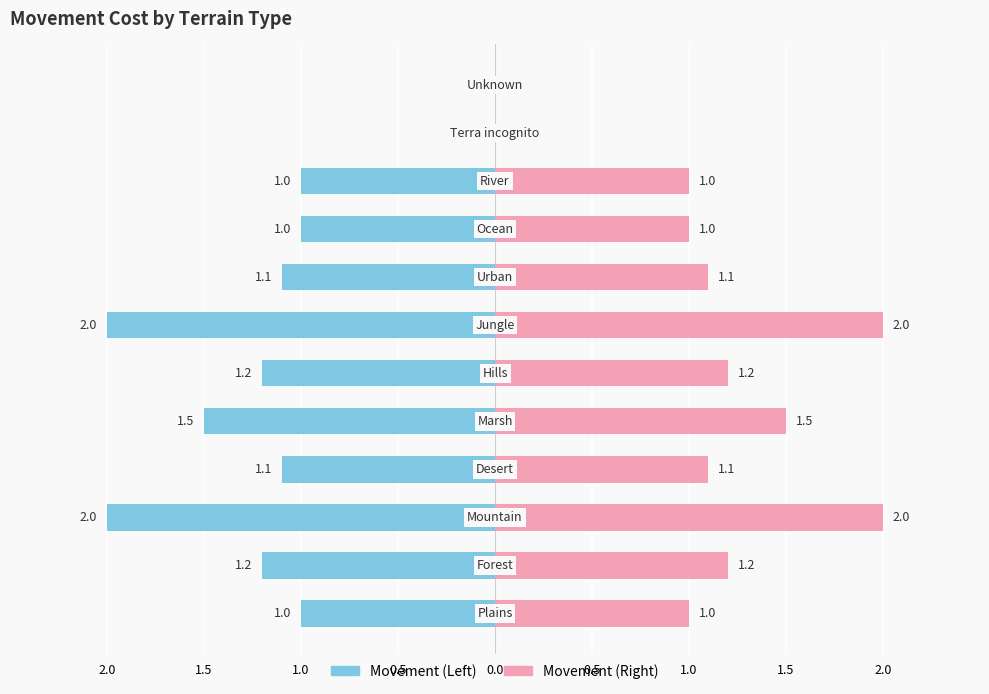

What is the label of the 8th bar from the right?

Marsh